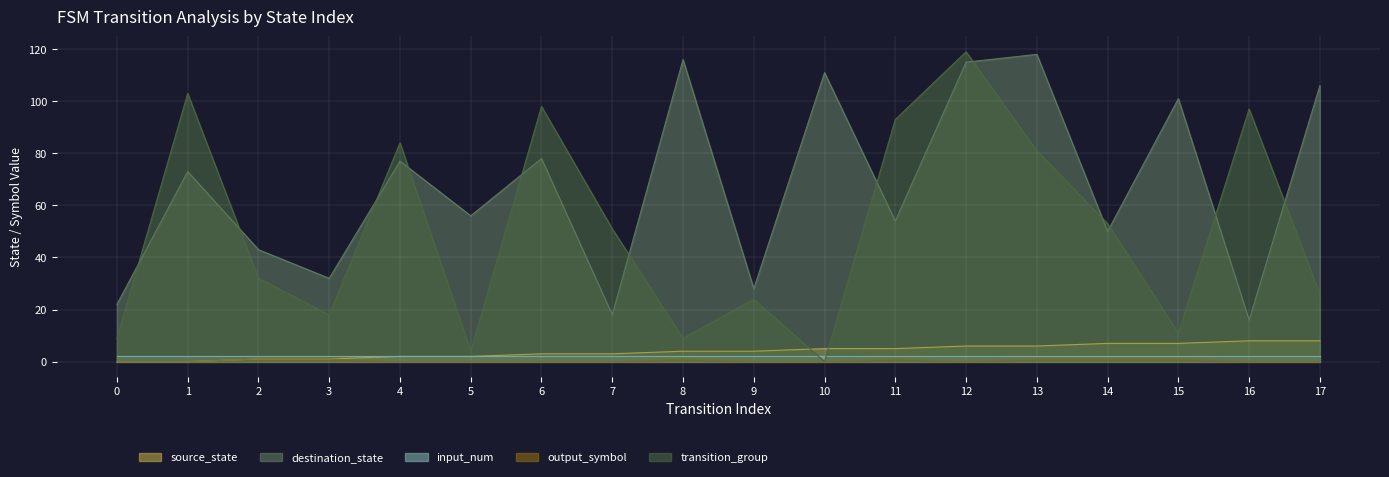

Which series changed the most between 3 and 17?

destination_state